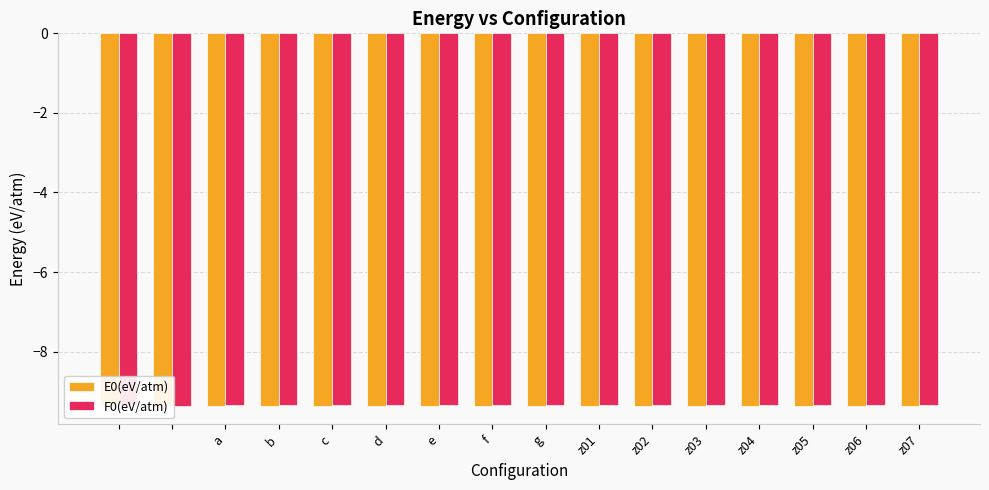

Which series has the widest spread of values?

F0(eV/atm)